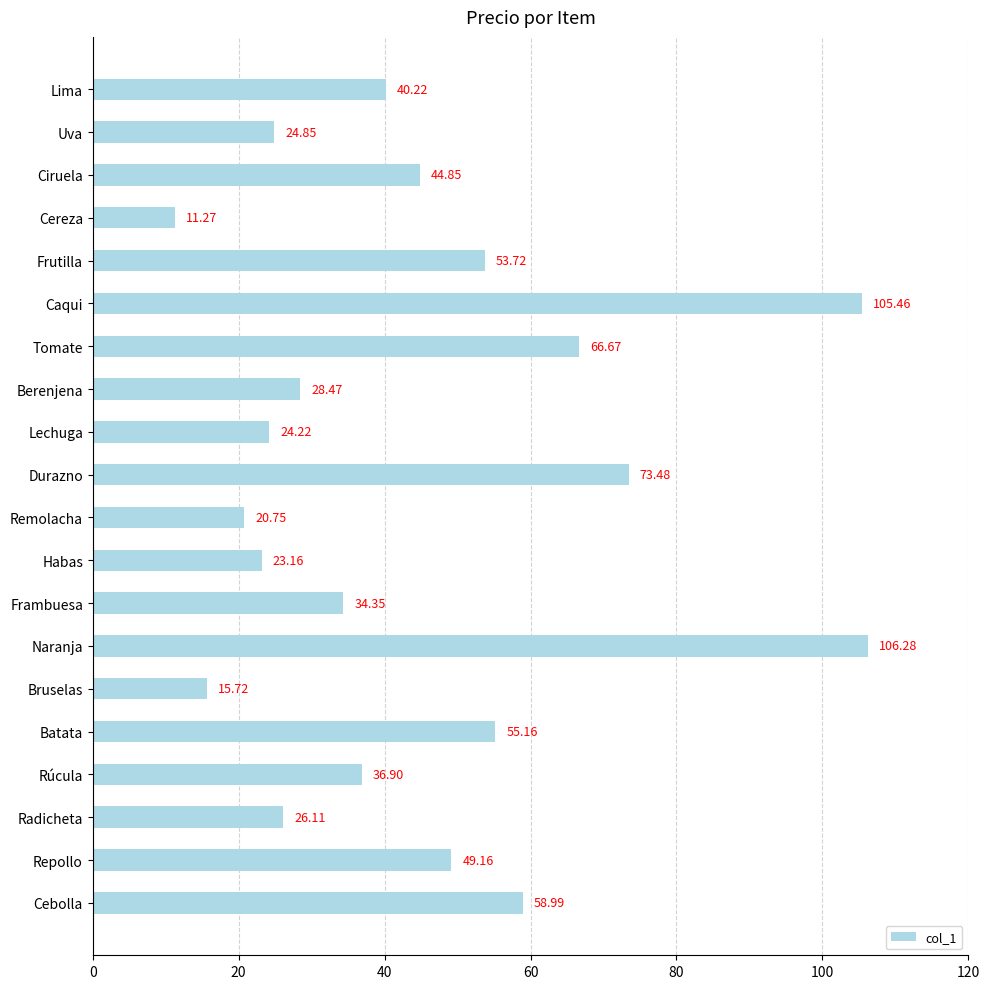

List the labels in order of value, largest first.

Naranja, Caqui, Durazno, Tomate, Cebolla, Batata, Frutilla, Repollo, Ciruela, Lima, Rúcula, Frambuesa, Berenjena, Radicheta, Uva, Lechuga, Habas, Remolacha, Bruselas, Cereza